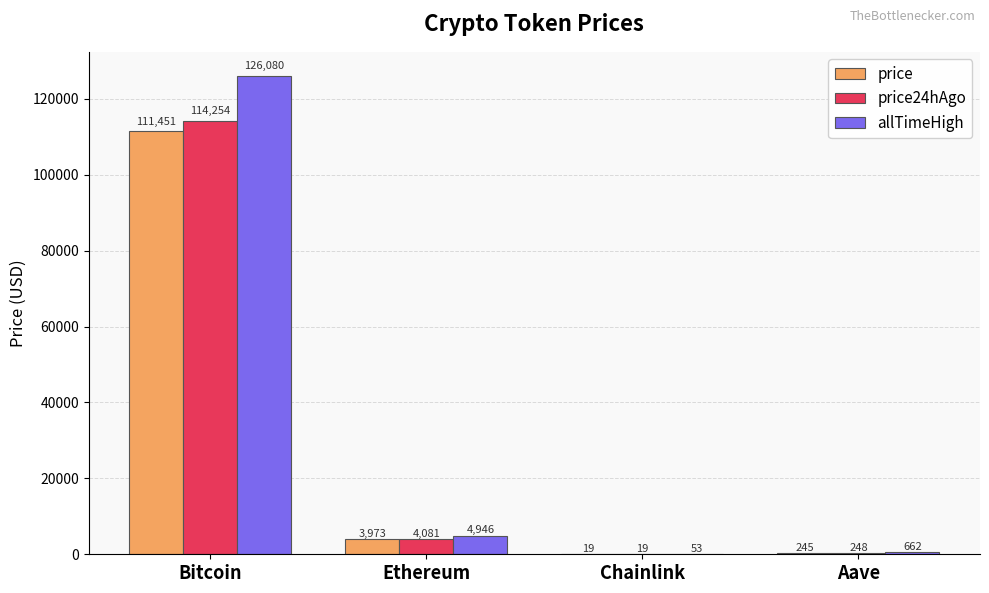

At which category does the chart reach its peak across all series?

Bitcoin